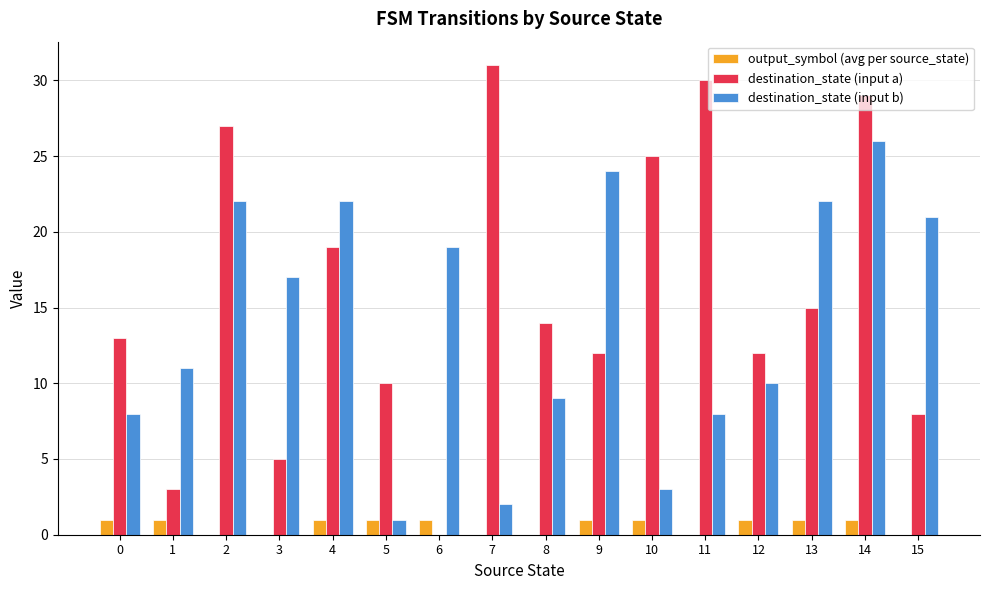

Which series changed the most between 2 and 5?

destination_state (input b)